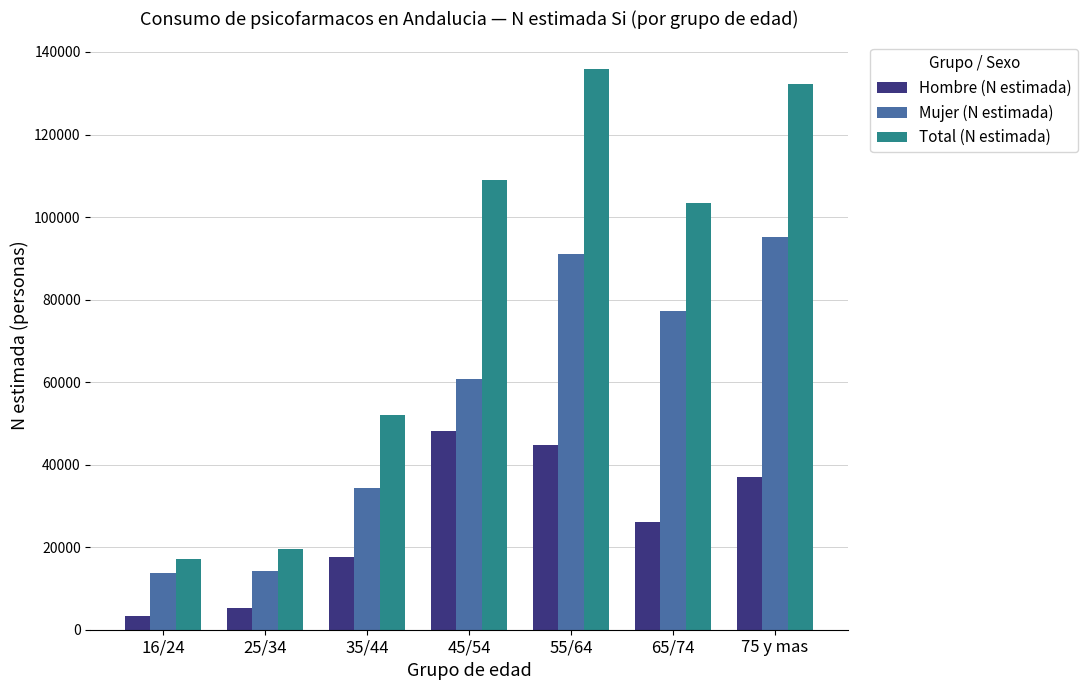

What is the average value of the Total (N estimada) series?

81280